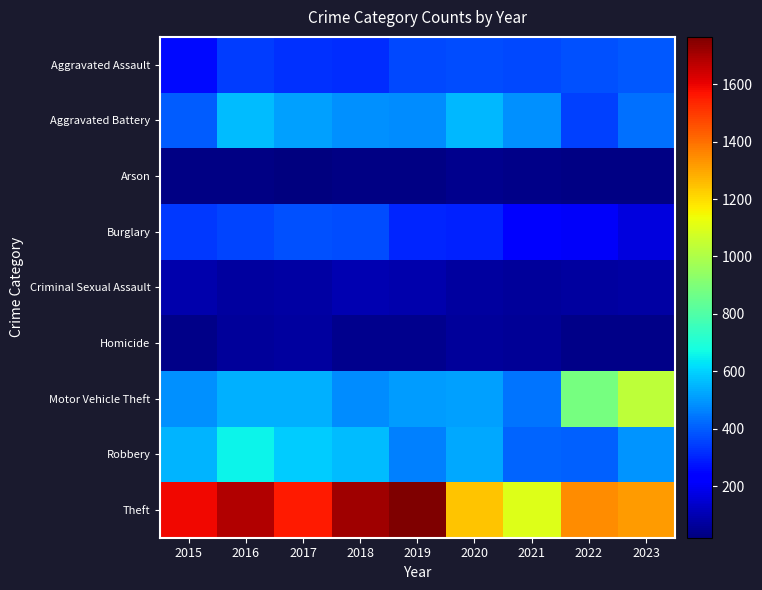

At how many categories does at least one series exceed 1128?

8